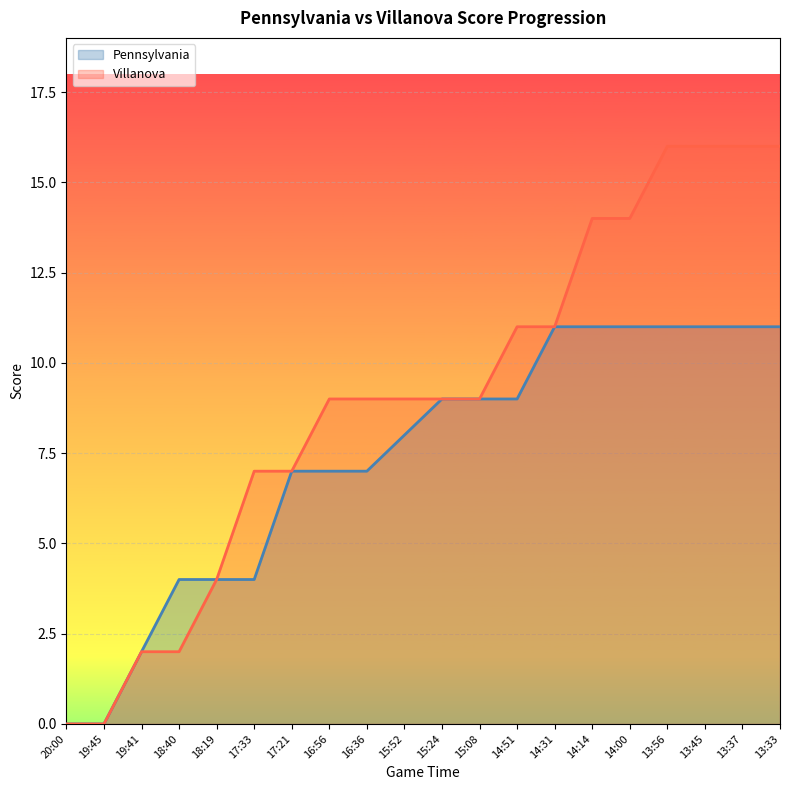

Reading left to right, what are all the values shown in this chart?

Pennsylvania: 20:00=0	19:45=0	19:41=2	18:40=4	18:19=4	17:33=4	17:21=7	16:56=7	16:36=7	15:52=8	15:24=9	15:08=9	14:51=9	14:31=11	14:14=11	14:00=11	13:56=11	13:45=11	13:37=11	13:33=11
Villanova: 20:00=0	19:45=0	19:41=2	18:40=2	18:19=4	17:33=7	17:21=7	16:56=9	16:36=9	15:52=9	15:24=9	15:08=9	14:51=11	14:31=11	14:14=14	14:00=14	13:56=16	13:45=16	13:37=16	13:33=16